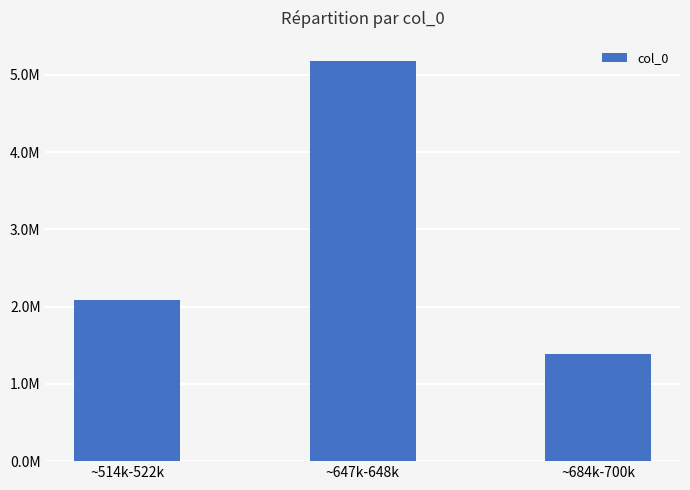

Reading left to right, transcribe all the data shown in this chart.

~514k-522k=2080367	~647k-648k=5182628	~684k-700k=1384812